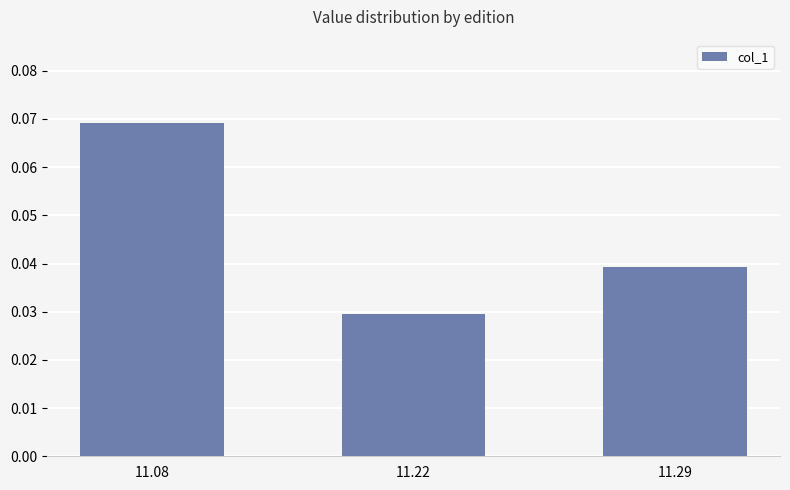

The value at 11.08 is 0.0. True or false?

False